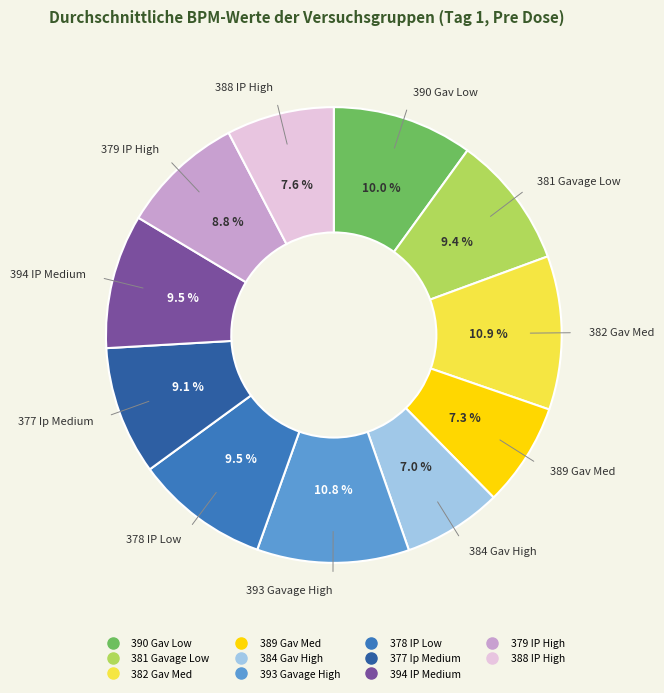

Do 394 IP Medium and 390 Gav Low together represent more than half of the pie?

No